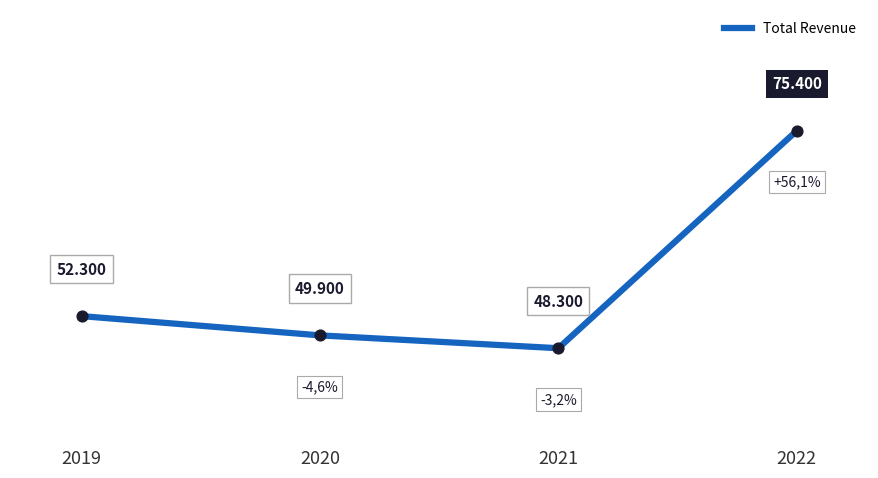

What is the ratio of the value at 2020 to the value at 2021?

1.0